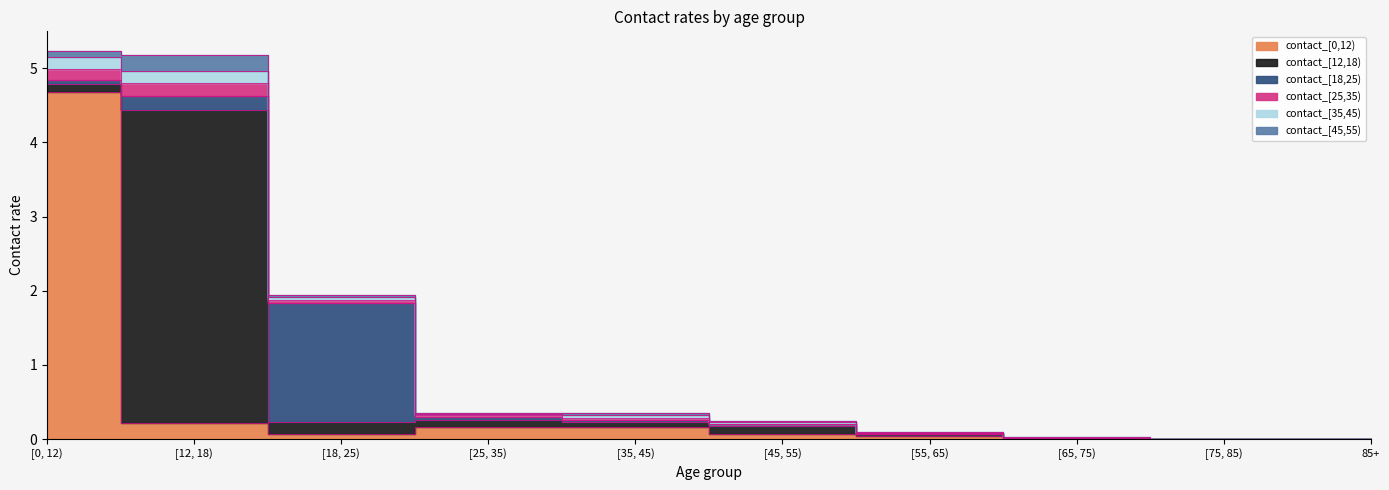

Rank the categories by contact_[45,55) value from lowest to highest.

[75, 85), 85+, [45, 55), [25, 35), [65, 75), [55, 65), [18, 25), [35, 45), [0, 12), [12, 18)